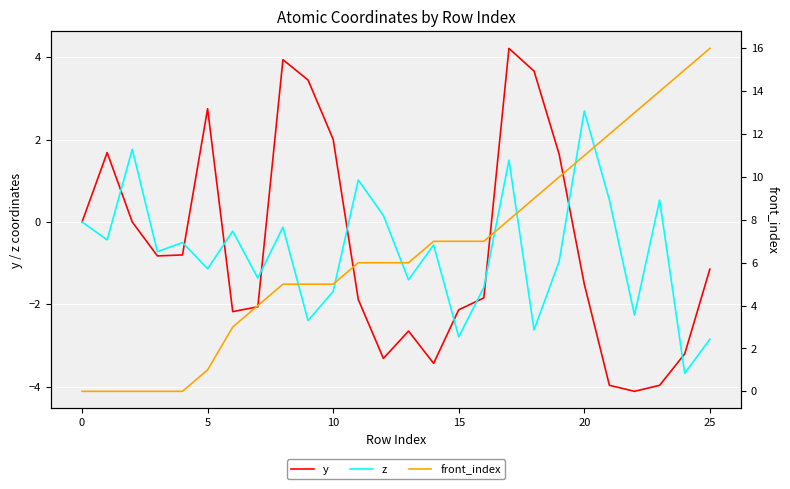

True or false: y has a value of -1.1 at 25.

True